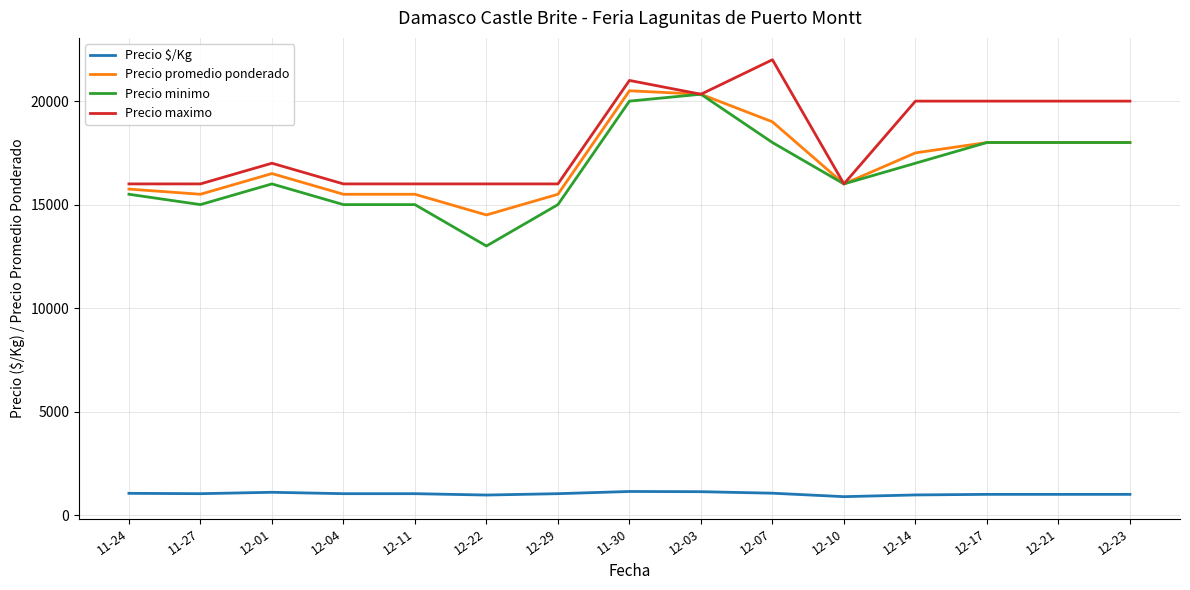

What is the greatest value displayed?

22000